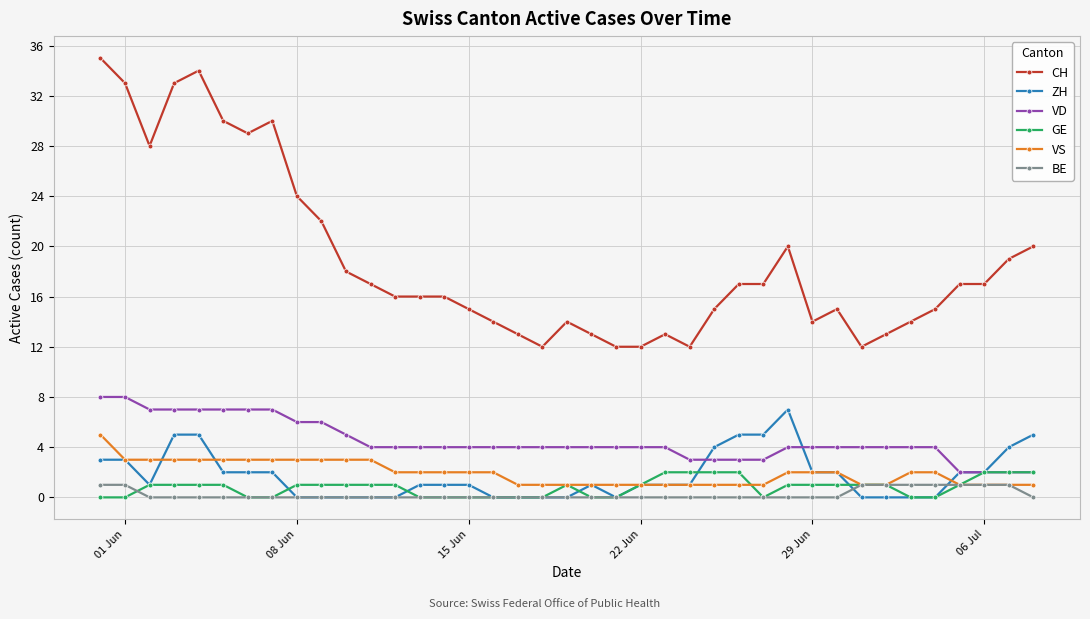

Which series has the largest total across all categories?

CH